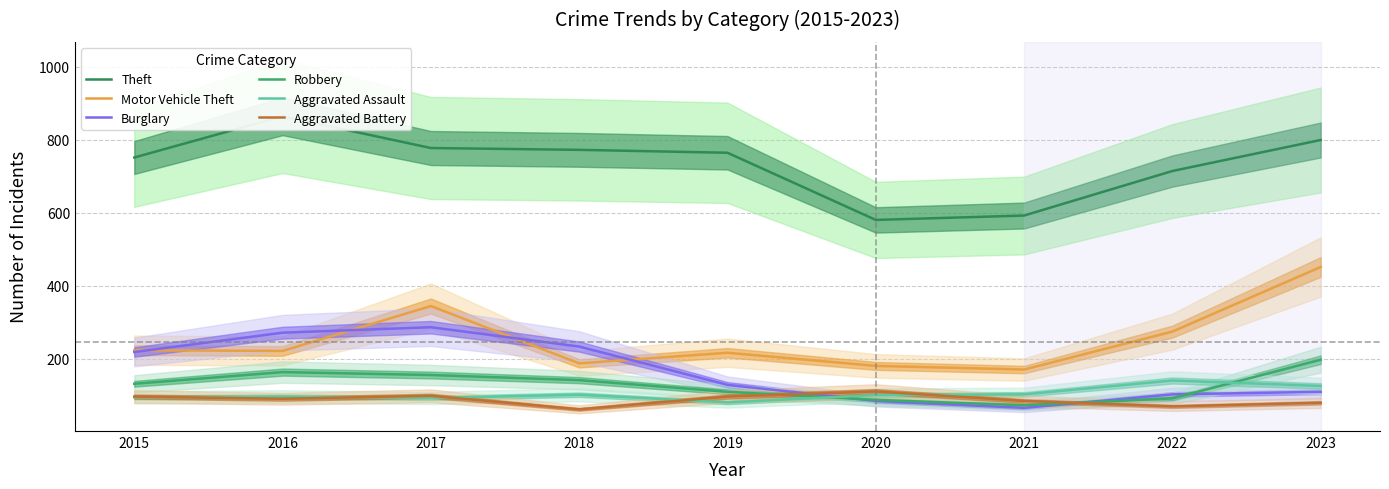

Which series has the largest range (max minus min)?

Theft